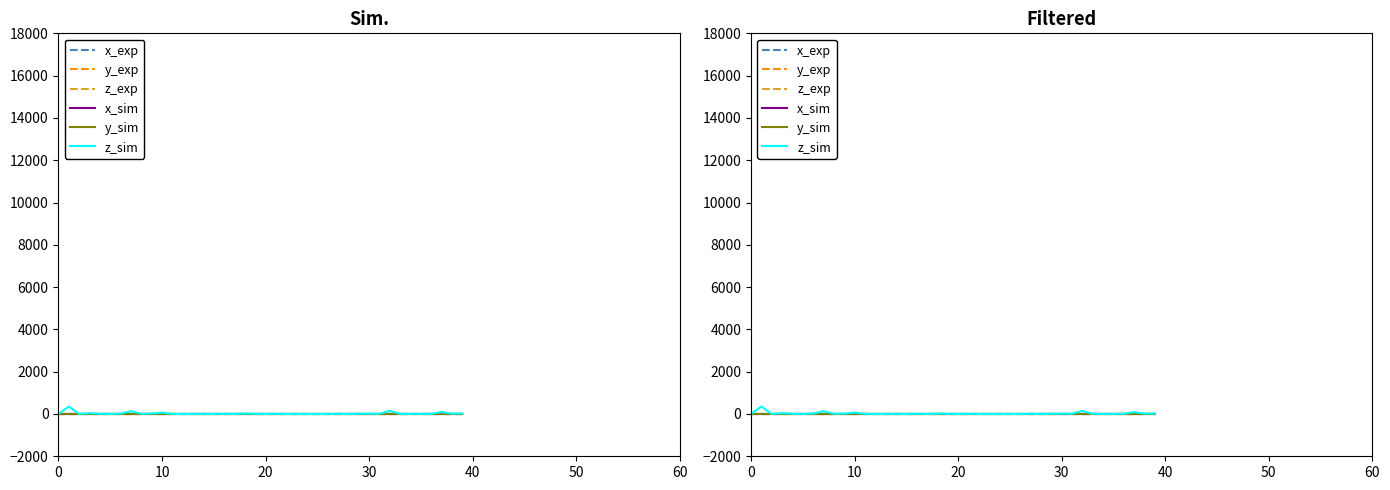

What is the maximum value for y_sim?

0.2